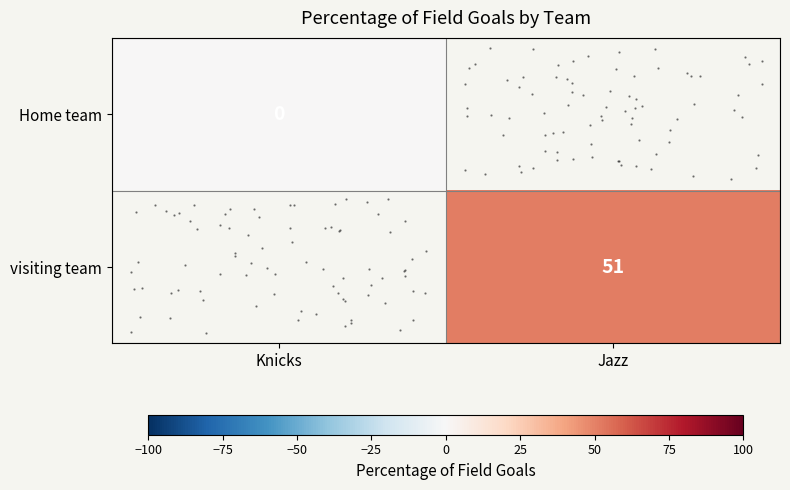

The value of row_0 at Knicks is 0.0. True or false?

True